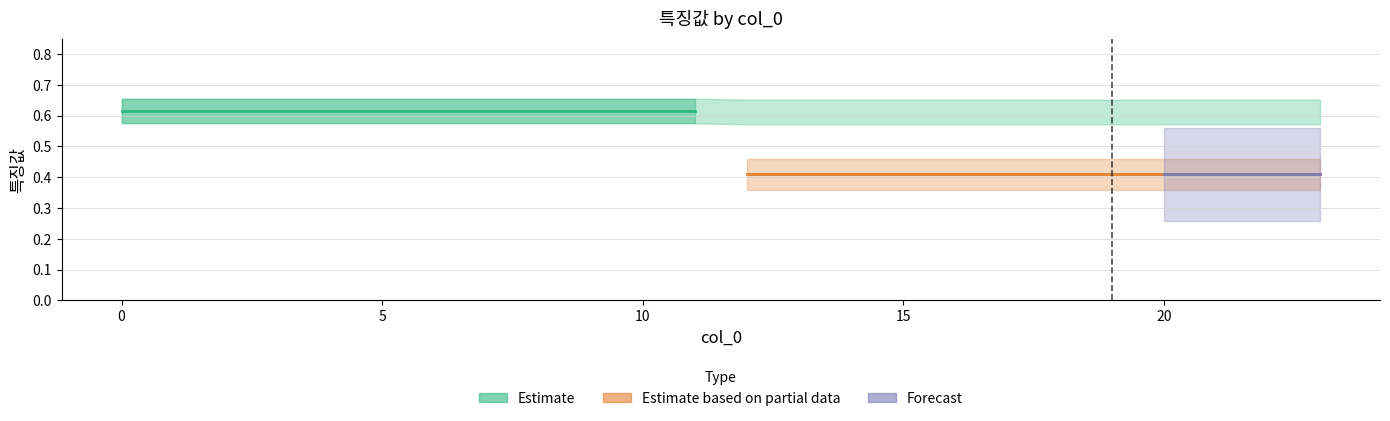

True or false: Estimate based on partial data and Forecast intersect in this chart.

False